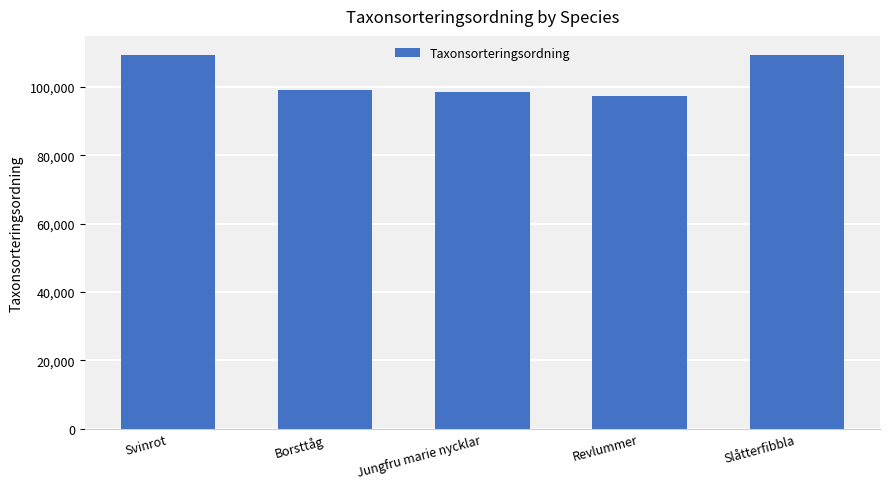

How many data points does each series have?

5